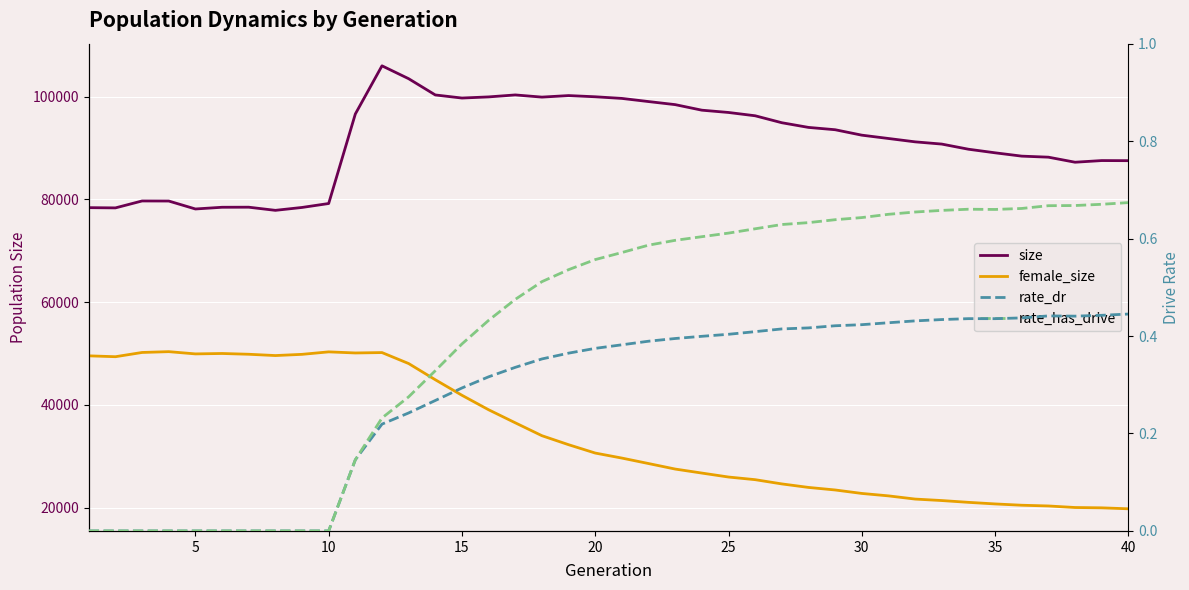

What is the difference between the female_size values at 10 and 20?

20561.0